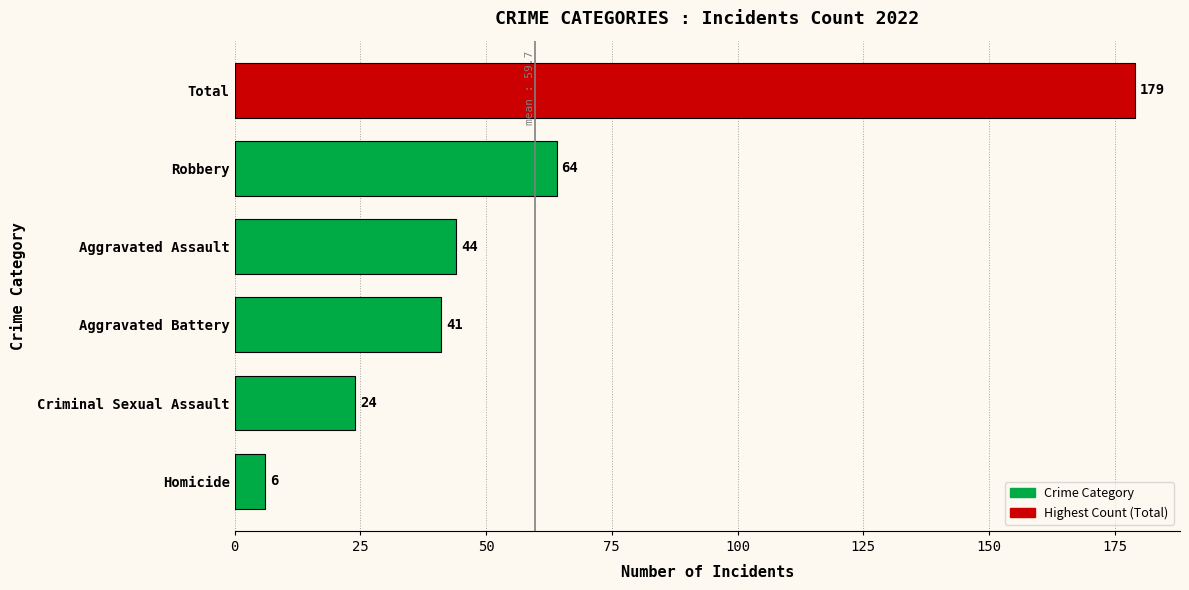

Is it true that the value at Aggravated Assault is 44?

True